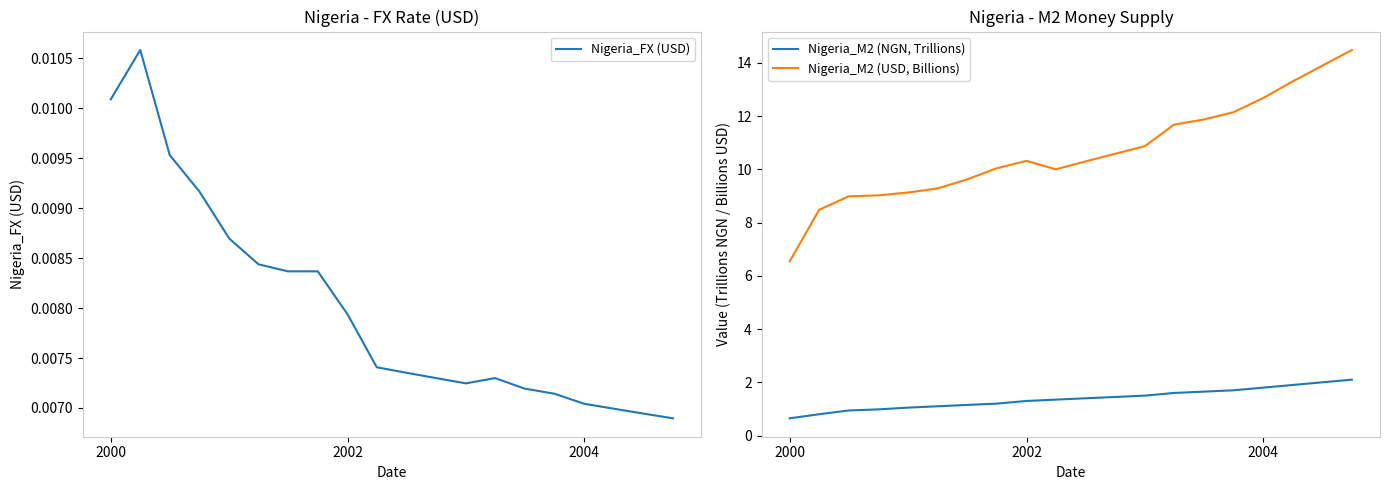

What is the sum of all Nigeria_M2 (NGN, Trillions) values?

27.6